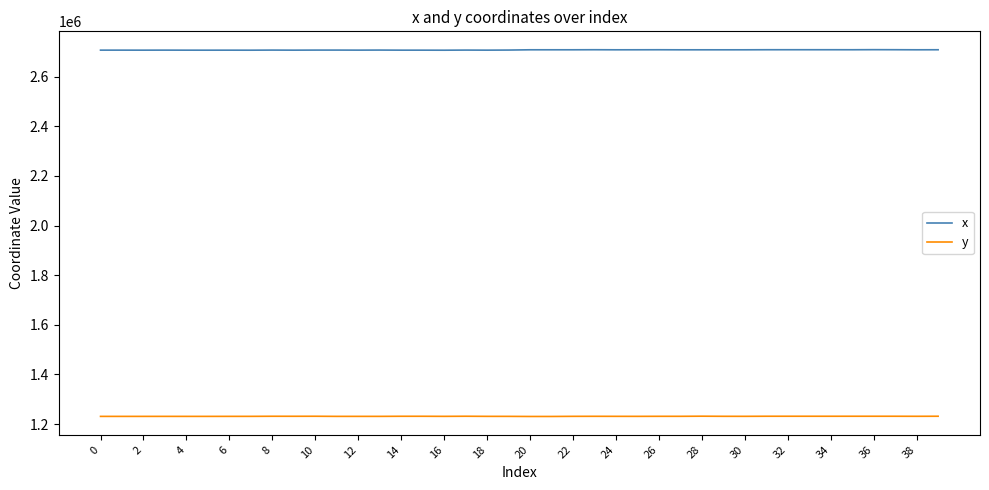

True or false: x has more than 0 points higher than both neighbors.

True